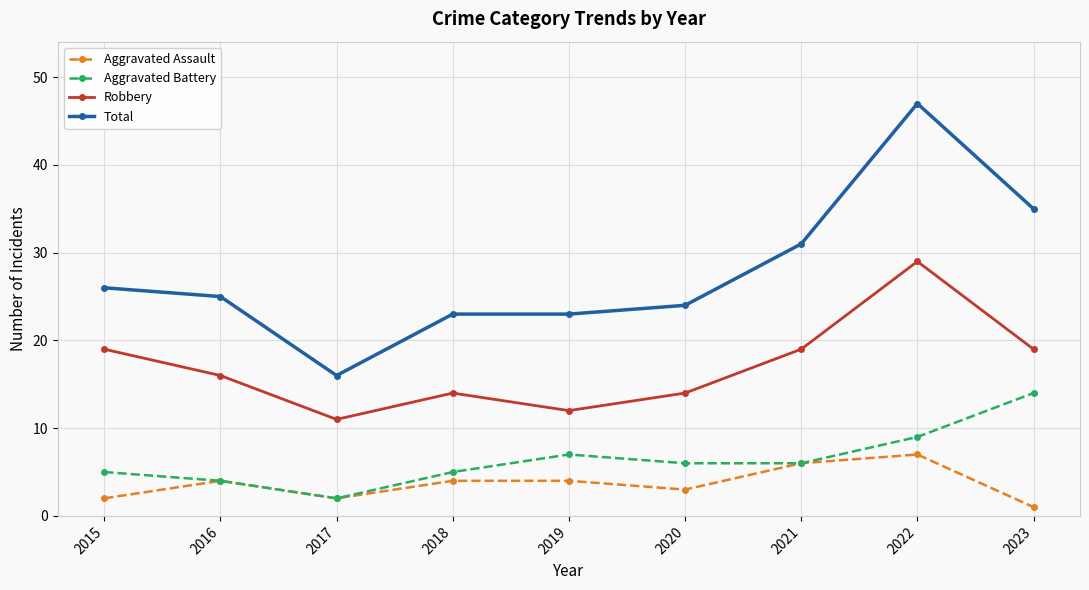

What is the lowest value of the Aggravated Battery series?

2